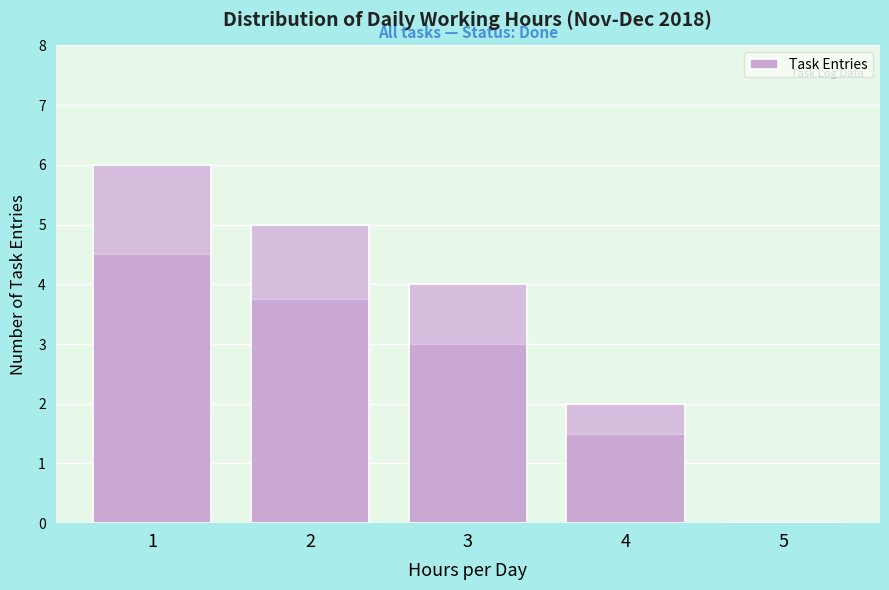

Reading left to right, list all the values displayed in this chart.

1=6	2=5	3=4	4=2	5=0